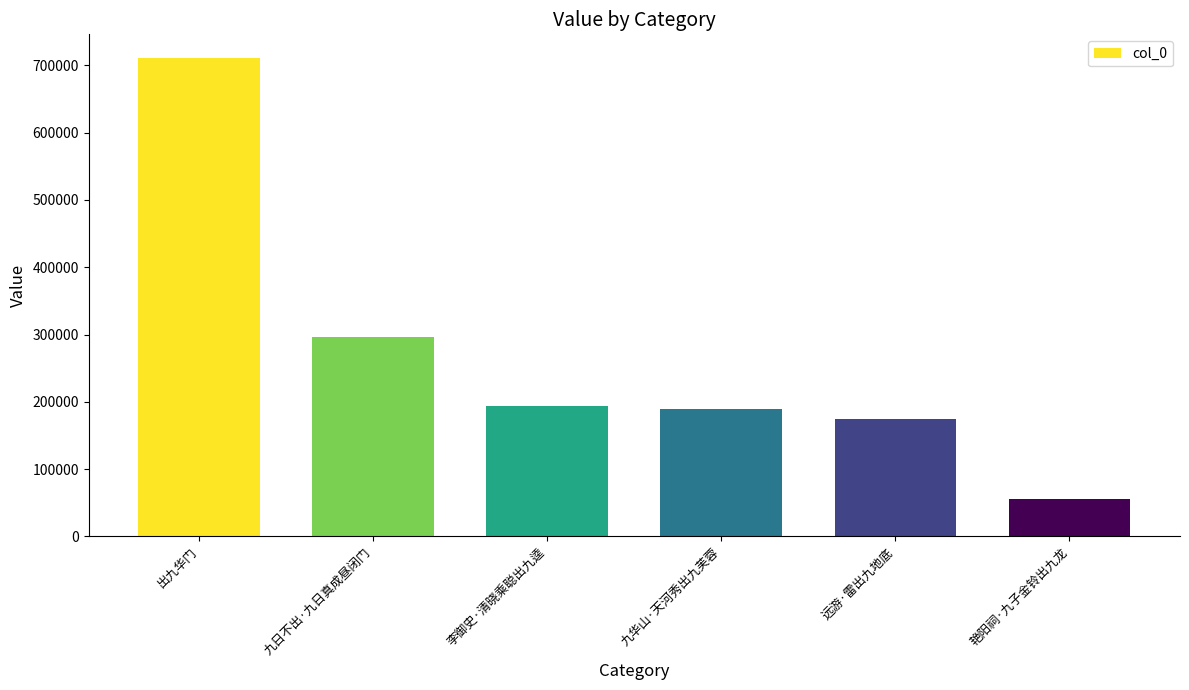

What is the average value?

269865